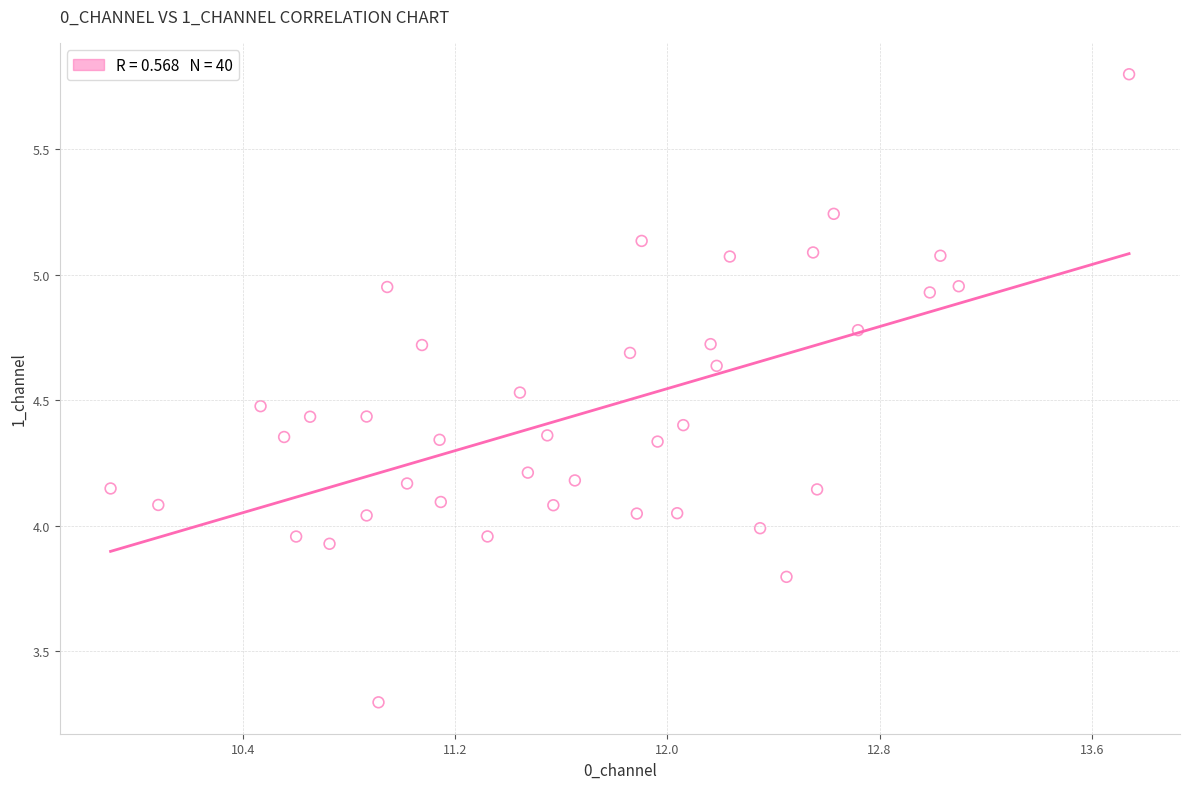

What is the range of X values (max minus min)?

3.8